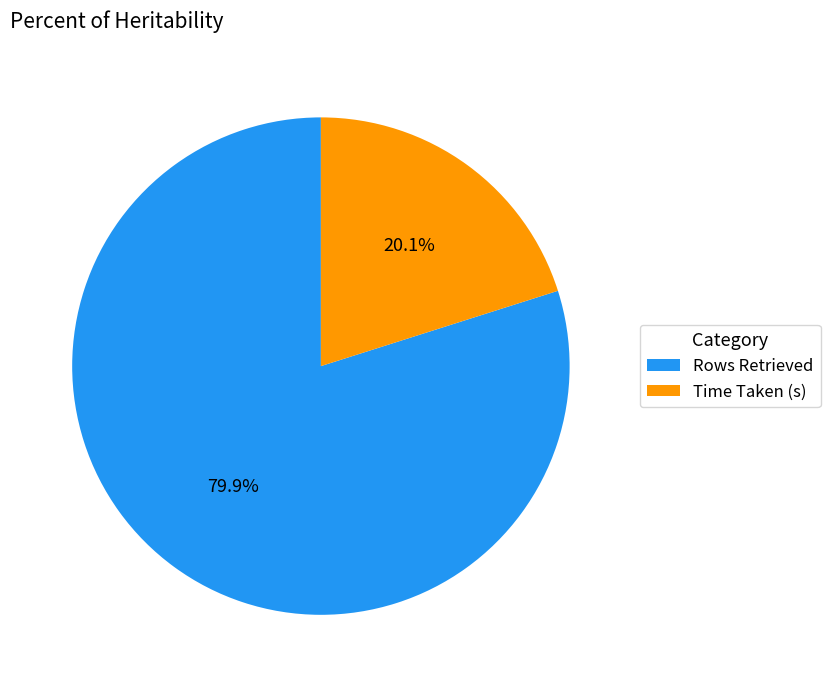

Count the number of slices in the pie.

2